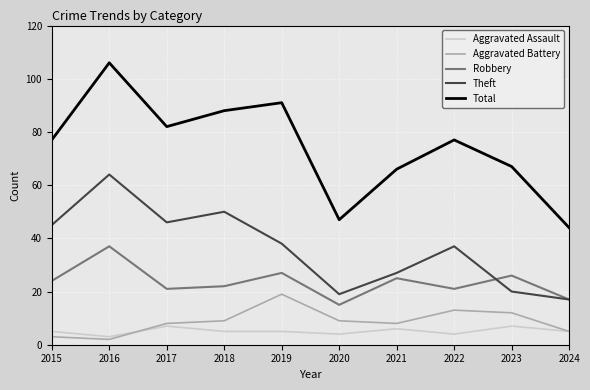

Which series has the largest range (max minus min)?

Total